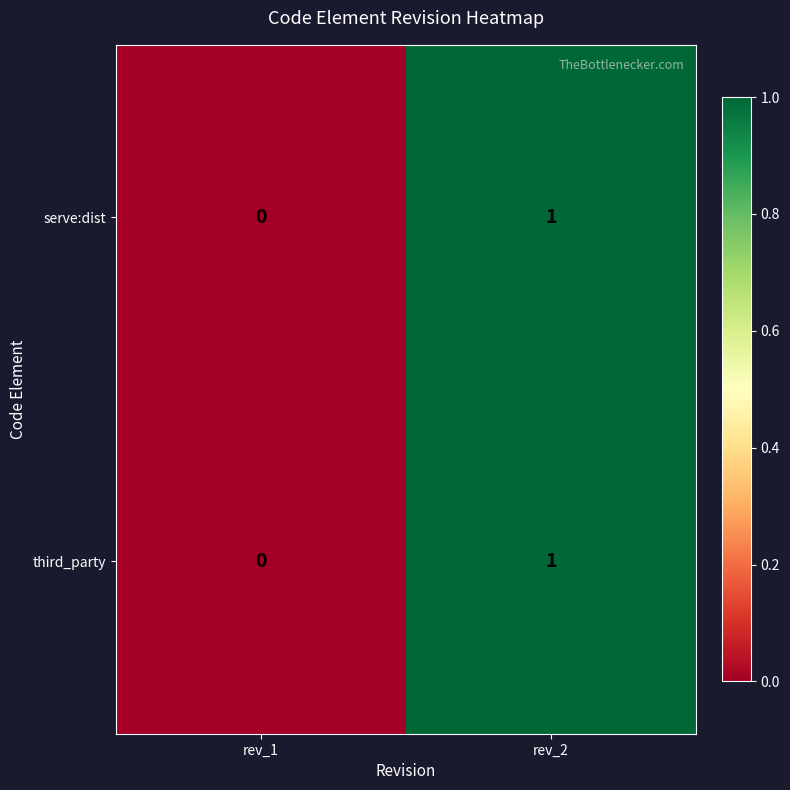

The serve:dist series shows 1 at rev_1. True or false?

False